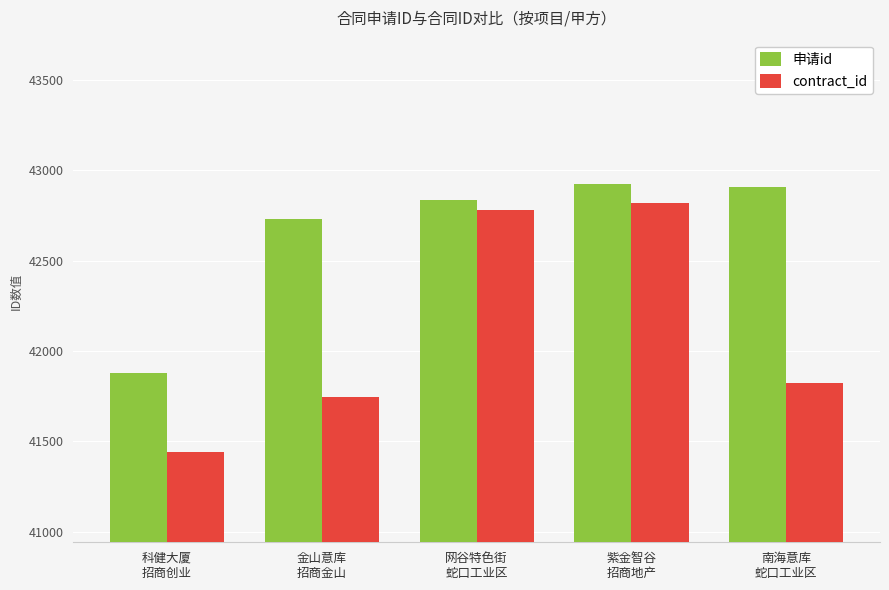

What position from the left is 网谷特色街
蛇口工业区?

3